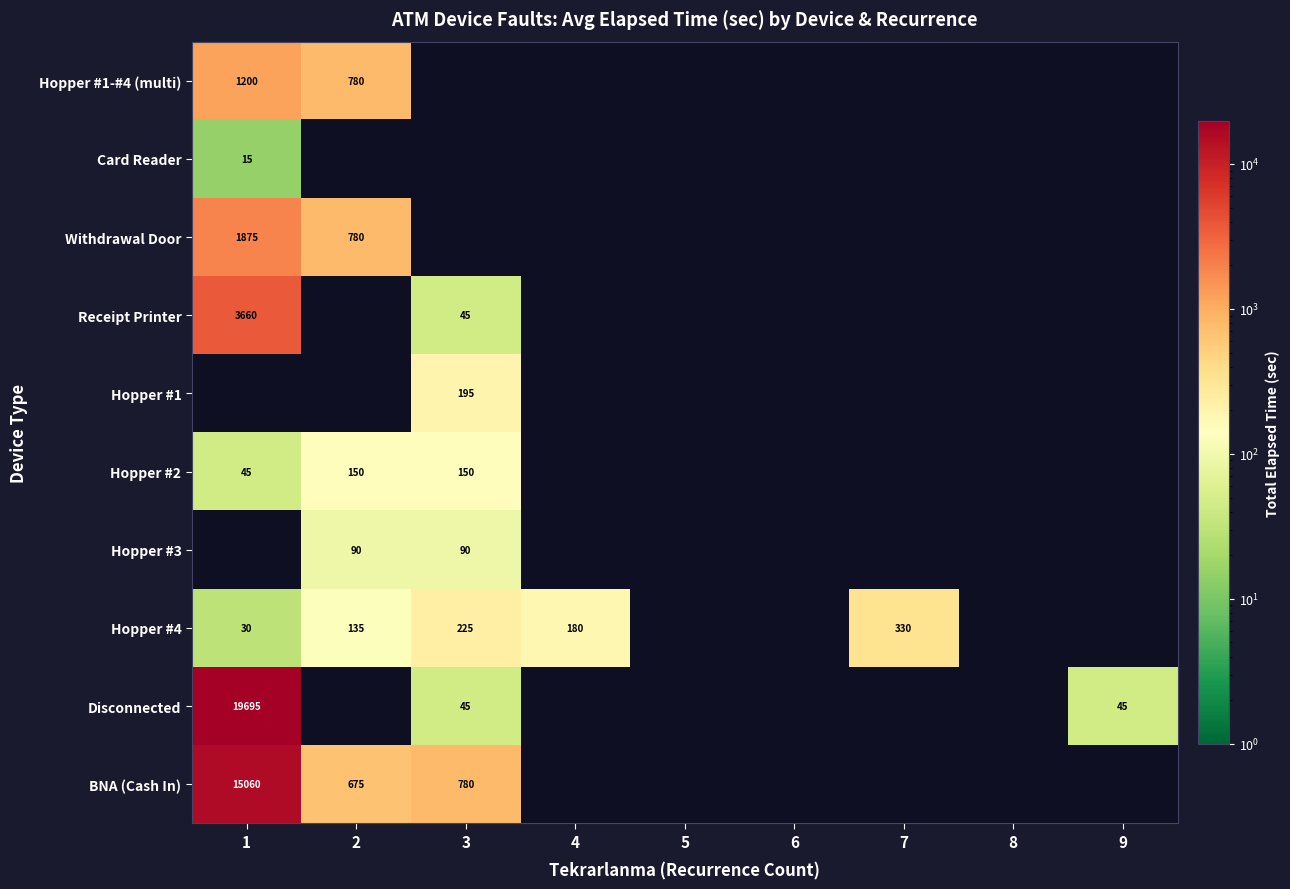

Is the value of Hopper #1 at 3 greater than the value of Hopper #4 at 1?

Yes